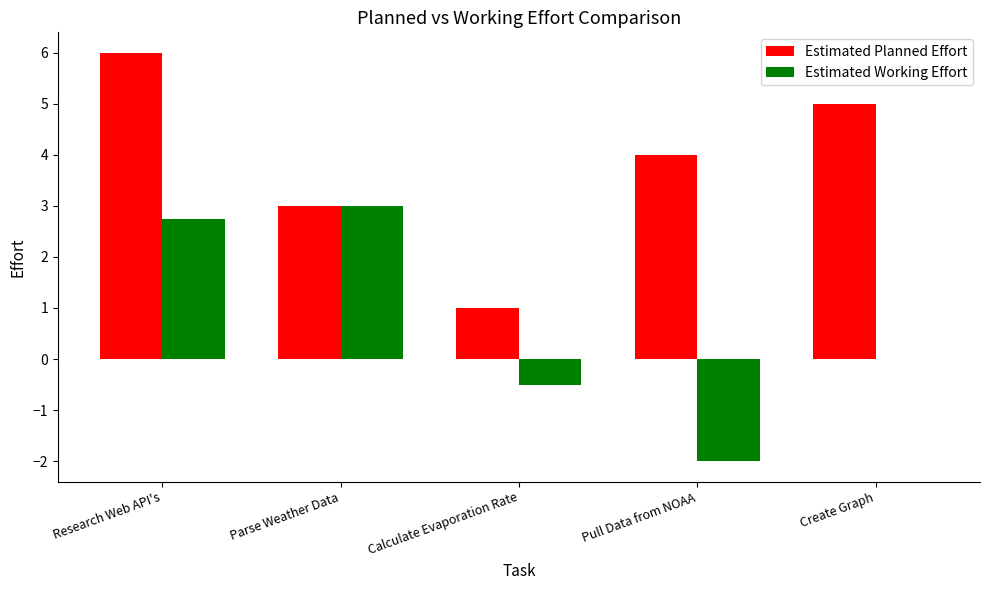

At which category is the sum across all series the highest?

Research Web API's